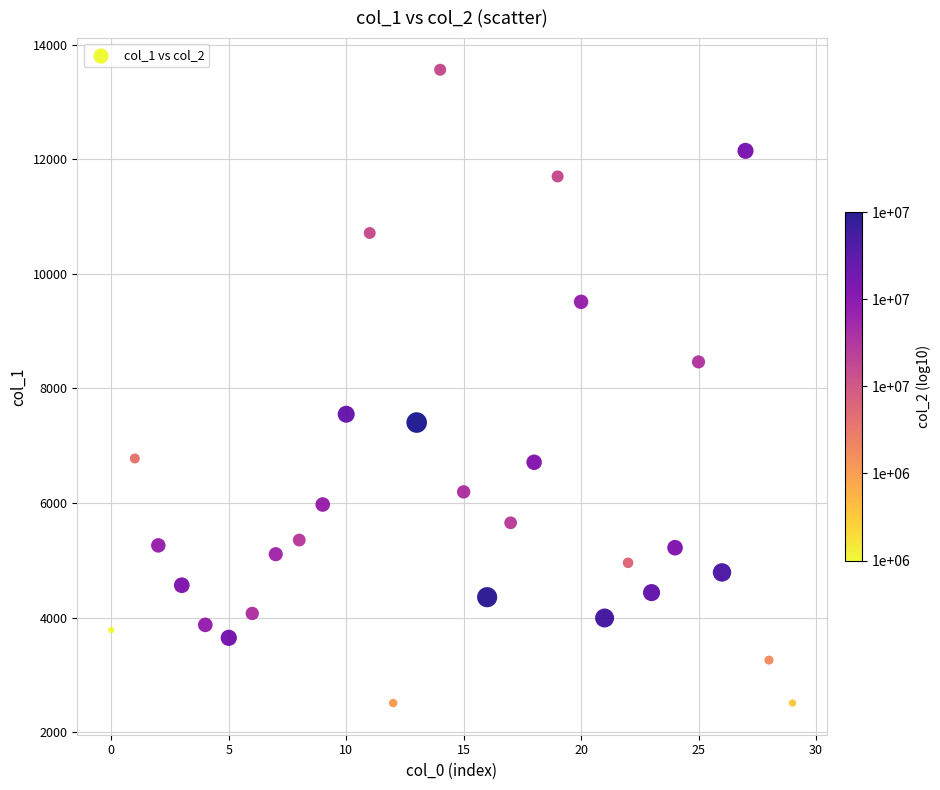

What is the range of Y values (max minus min)?

11049